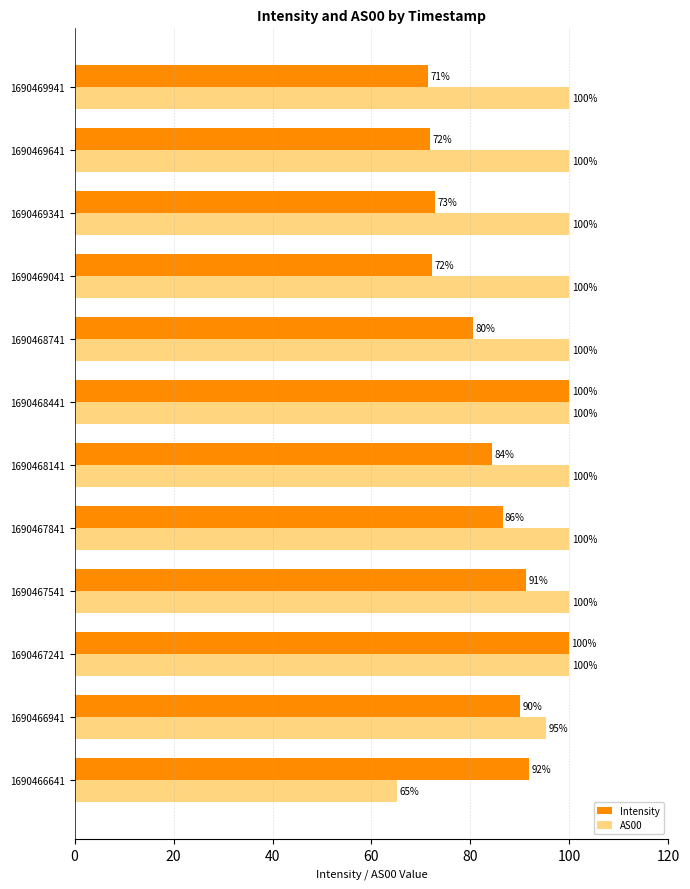

The value of Intensity at 1690466641 is 91.9. True or false?

True